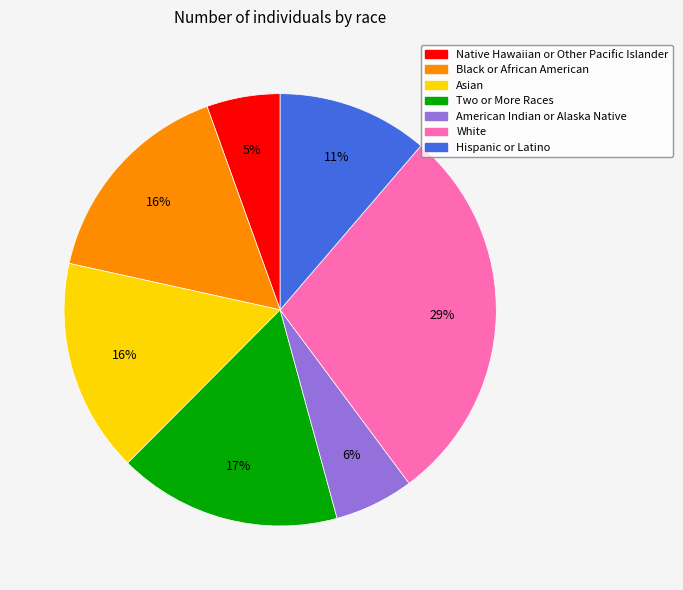

Combined, do Asian and Two or More Races account for over 50%?

No